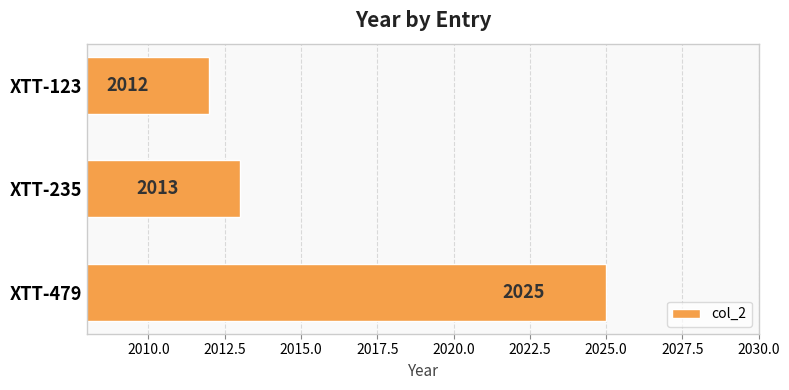

Between XTT-123 and XTT-235, which is larger?

XTT-235